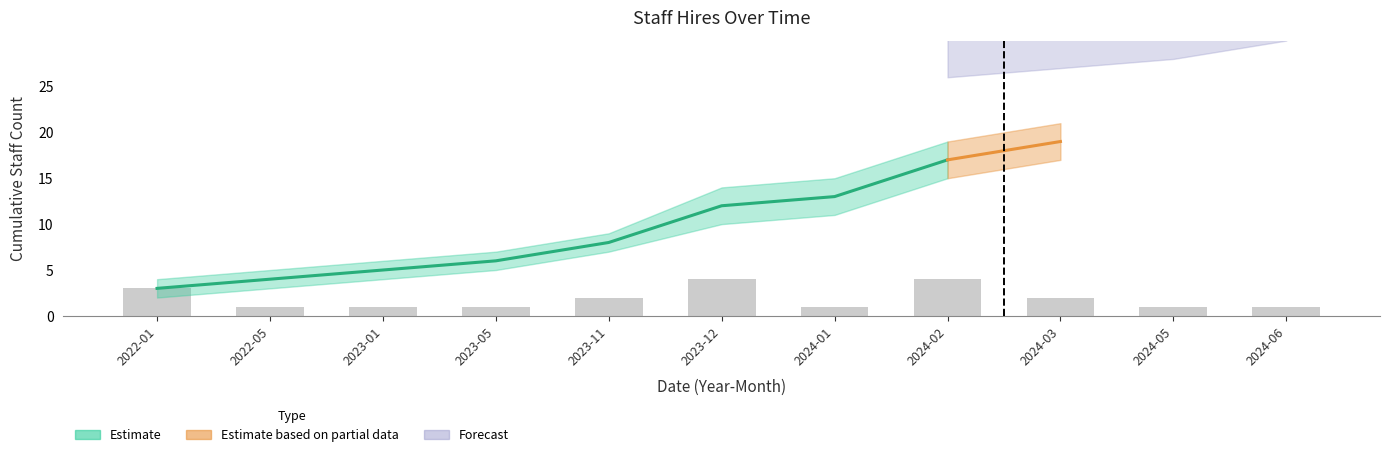

Which label corresponds to the smallest value in the chart?

2022-05